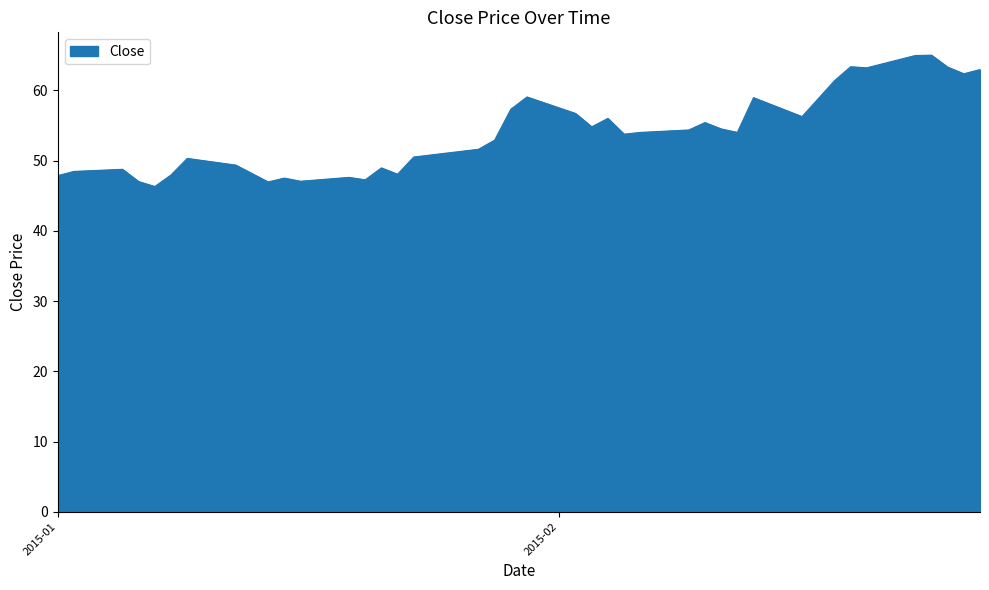

What is the difference between the maximum and minimum values?

18.7